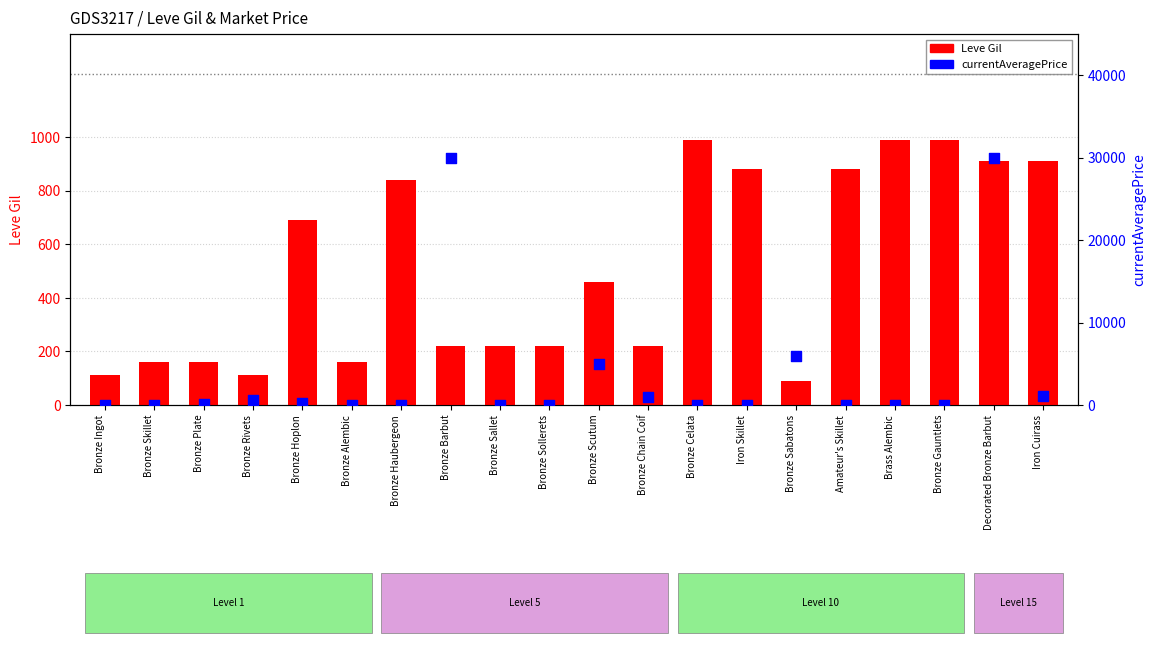

At which category is the sum across all series the highest?

Decorated Bronze Barbut